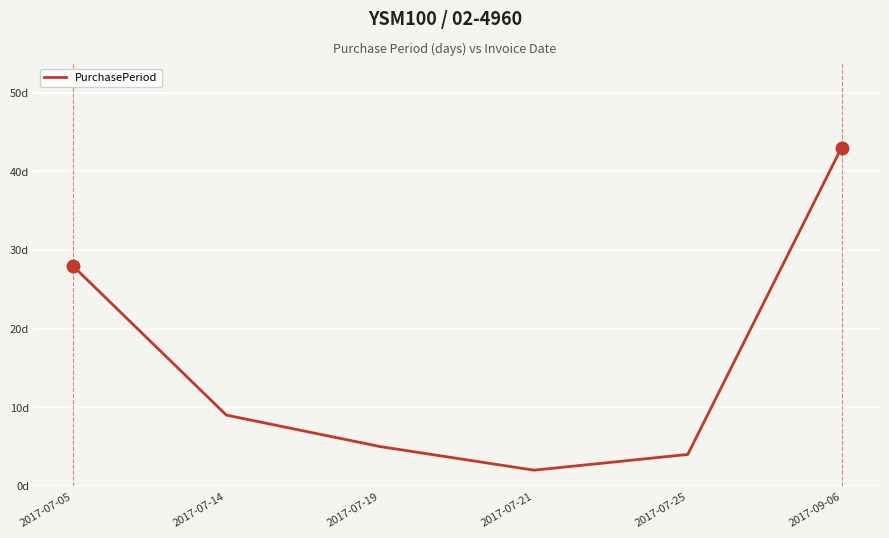

Reading left to right, extract all data points from this chart.

2017-07-05=28	2017-07-14=9	2017-07-19=5	2017-07-21=2	2017-07-25=4	2017-09-06=43